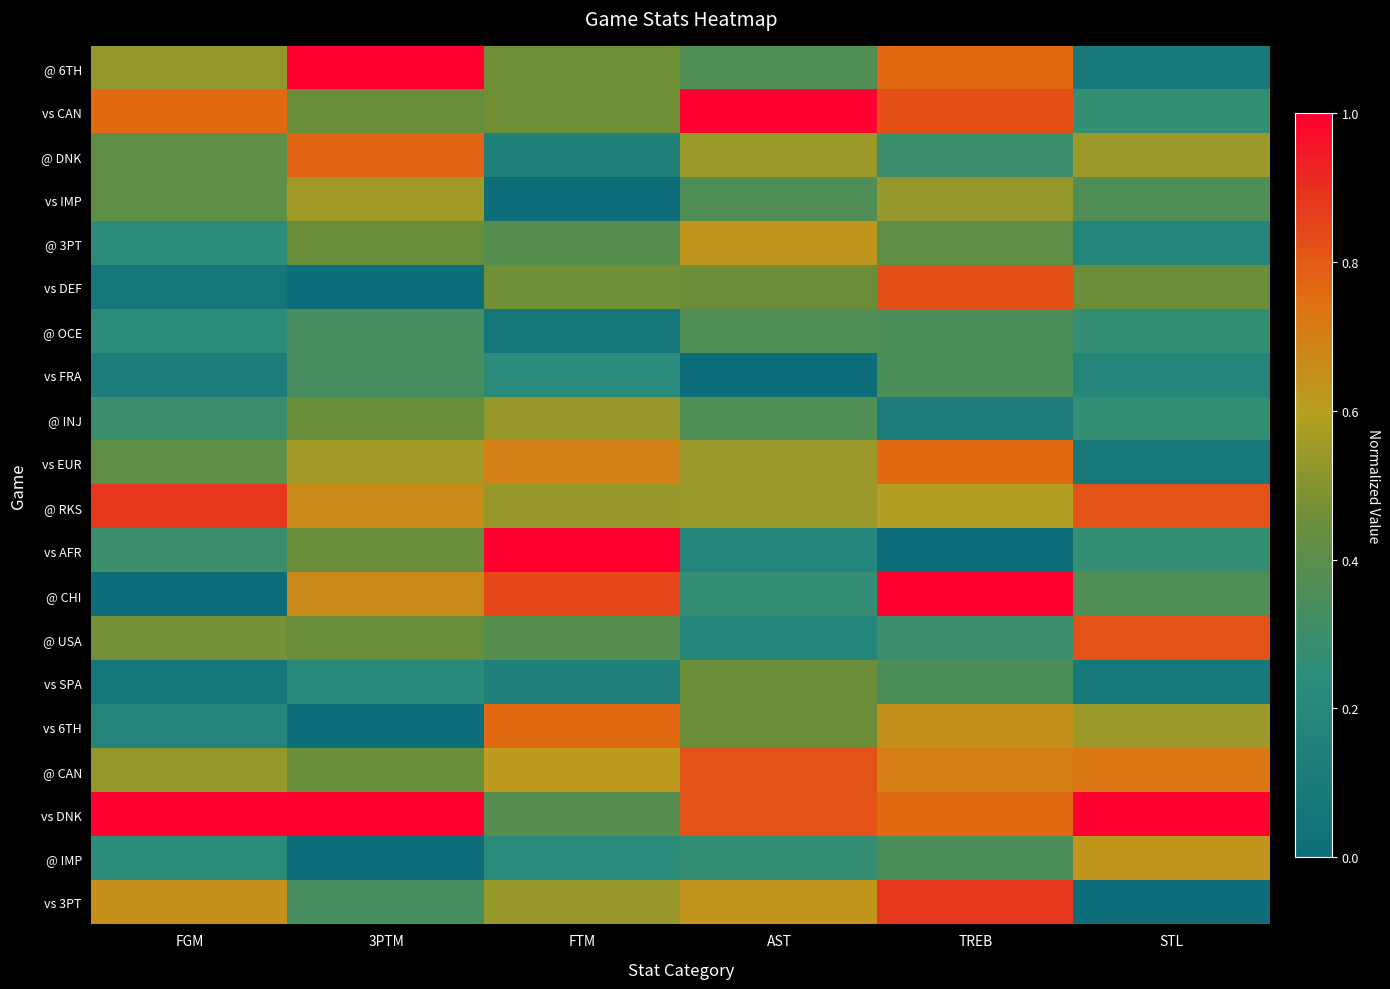

What is the difference between the highest and lowest values at 3PTM?

1.0